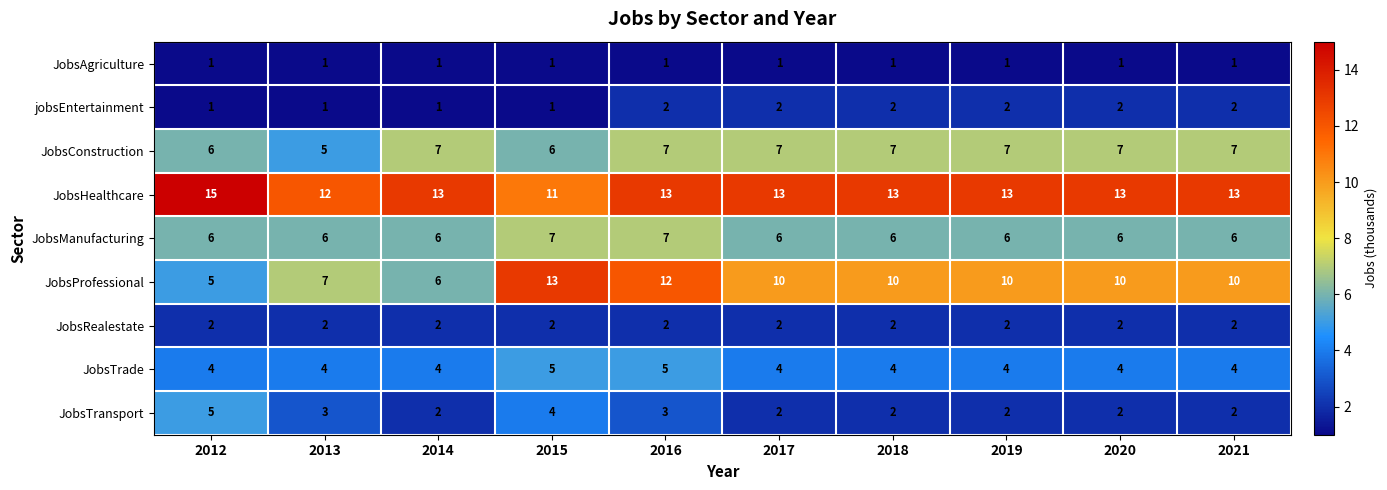

At which label does JobsProfessional first exceed 10?

2015